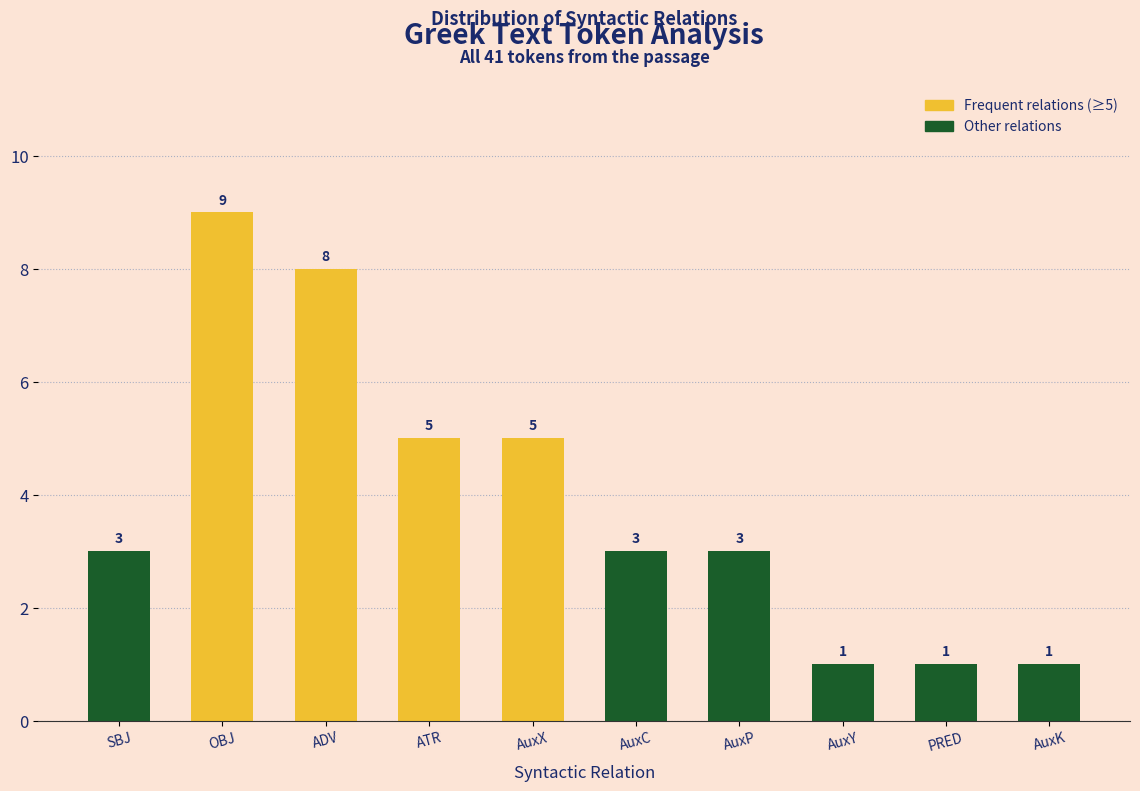

Reading right to left, list all the values displayed in this chart.

AuxK=1	PRED=1	AuxY=1	AuxP=3	AuxC=3	AuxX=5	ATR=5	ADV=8	OBJ=9	SBJ=3